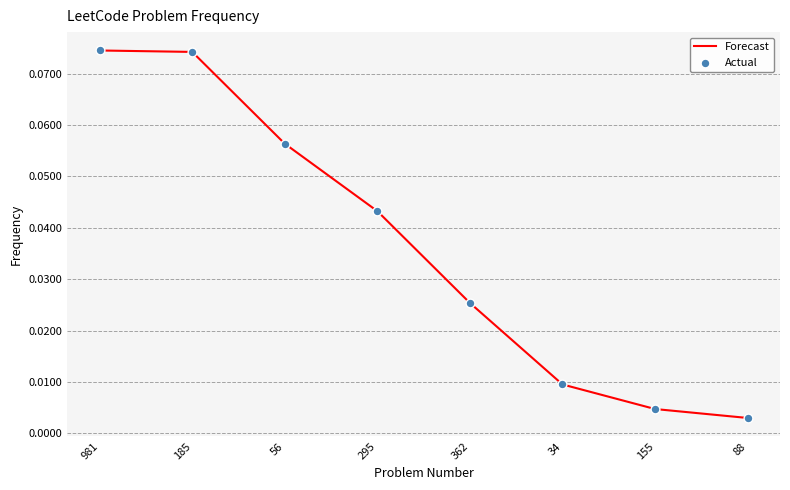

What is the sum of all values?

0.3